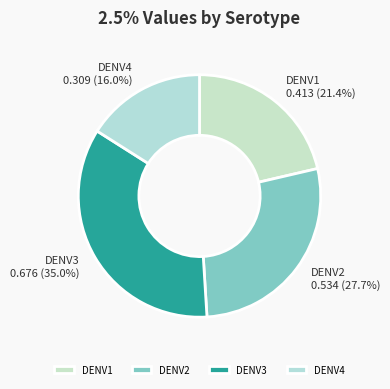

Is it true that DENV4 is 16% of the pie?

True